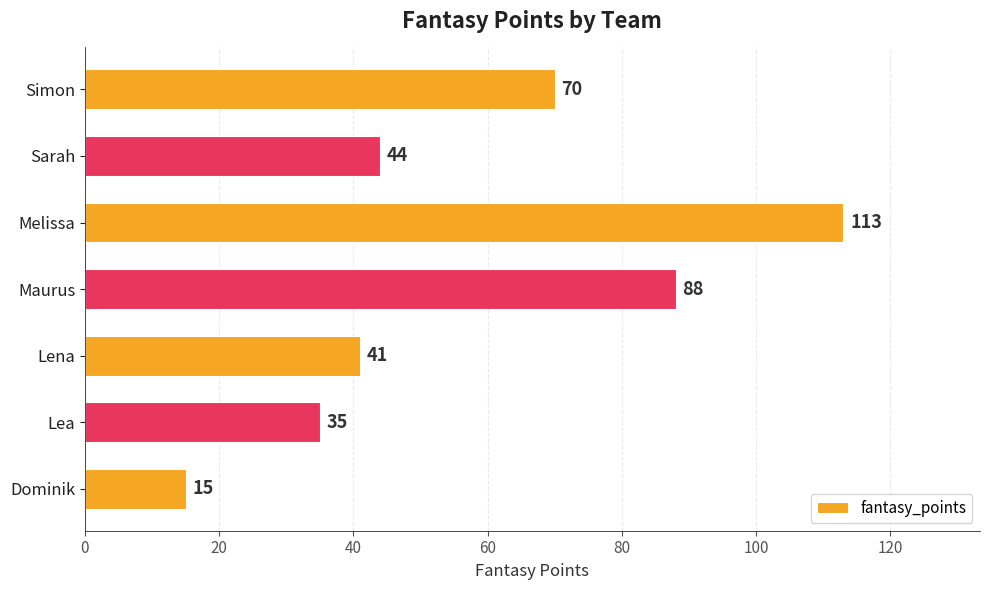

What is the change in value from Dominik to Lena?

+26